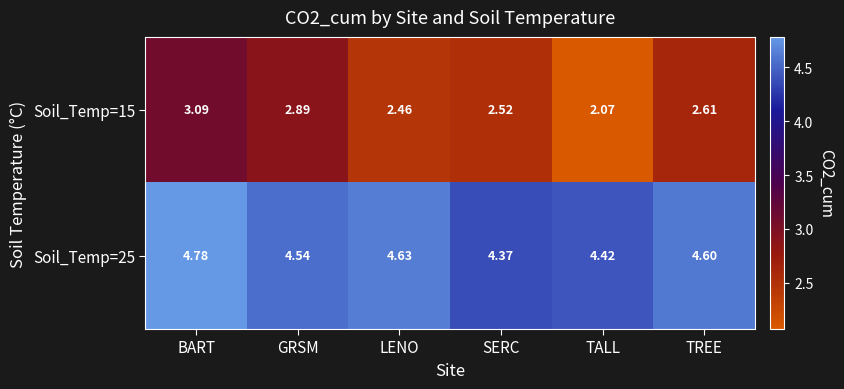

At which category is the sum across all series the highest?

BART